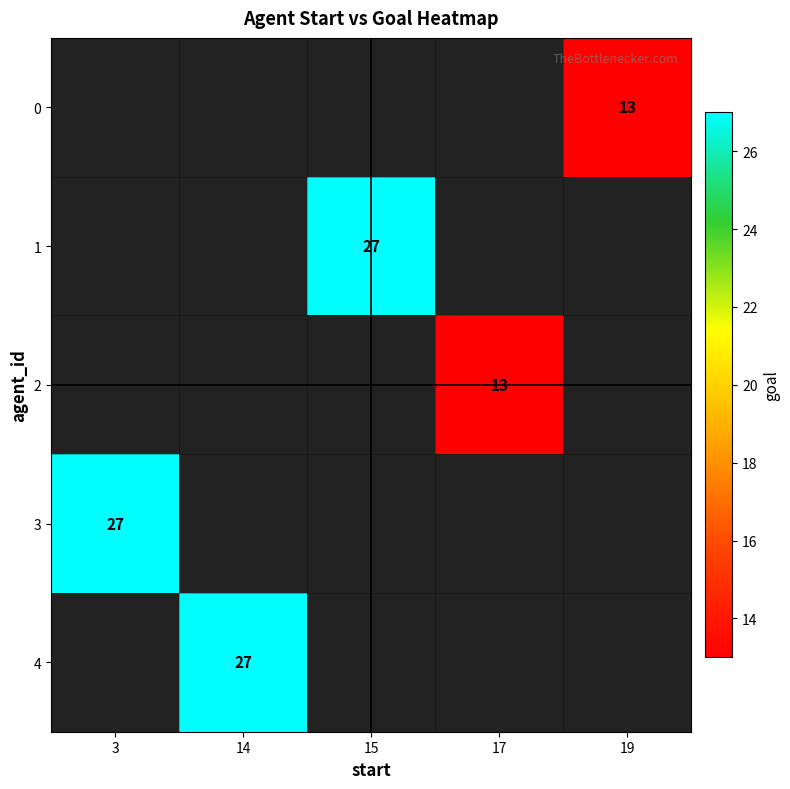

Count the number of categories in the chart.

5